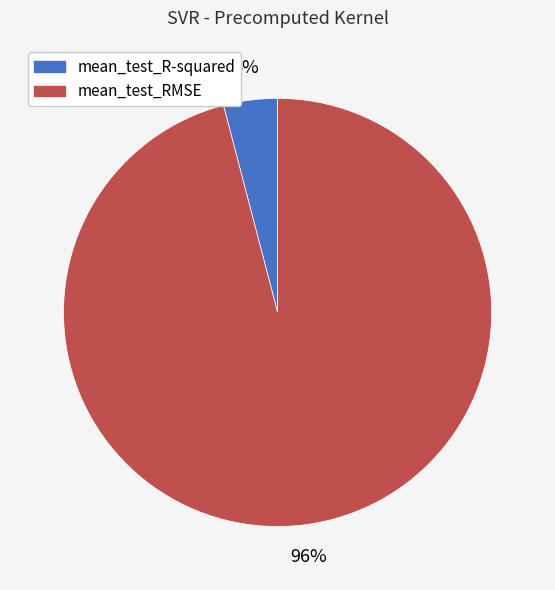

Do mean_test_R-squared and mean_test_RMSE together represent more than half of the pie?

Yes